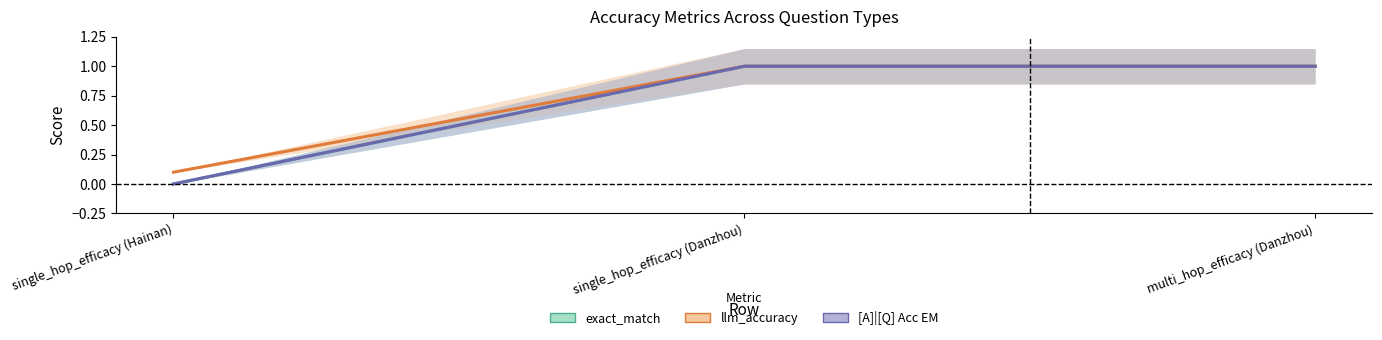

Which series has the largest range (max minus min)?

exact_match